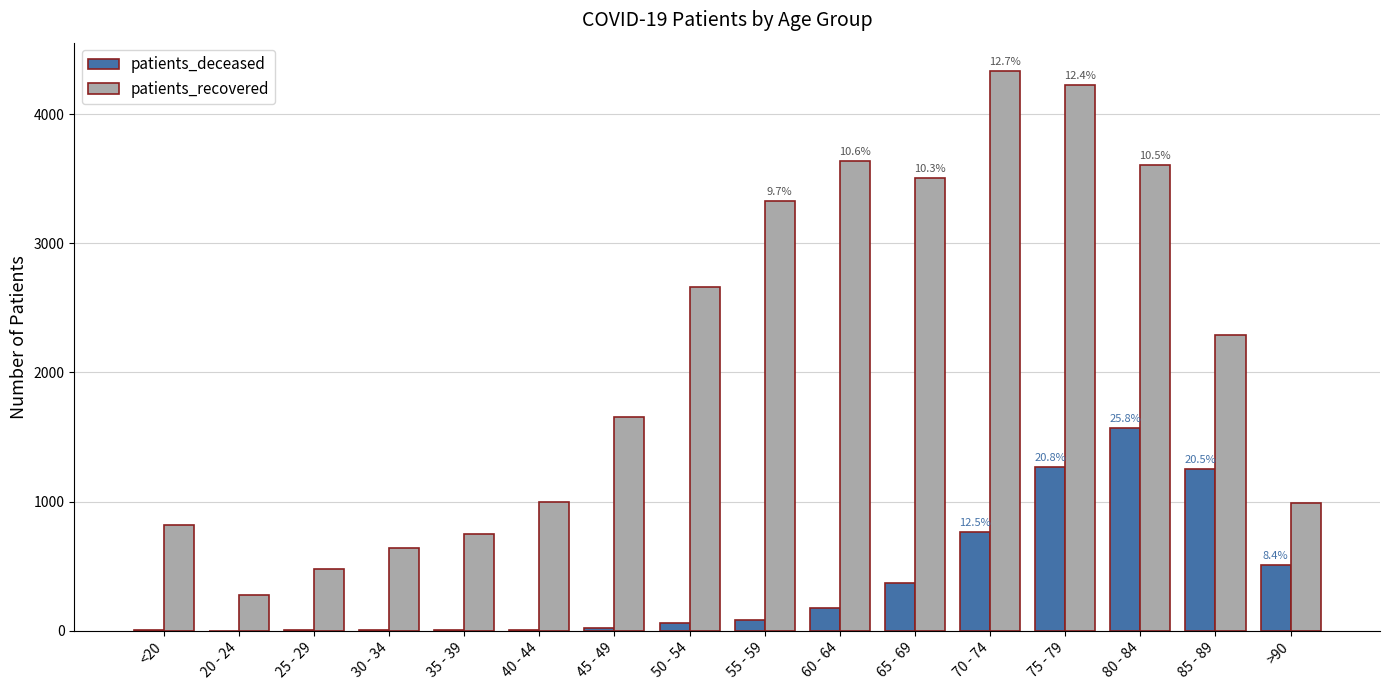

What is the approximate value of patients_recovered at 45 - 49, to the nearest 50?

1650